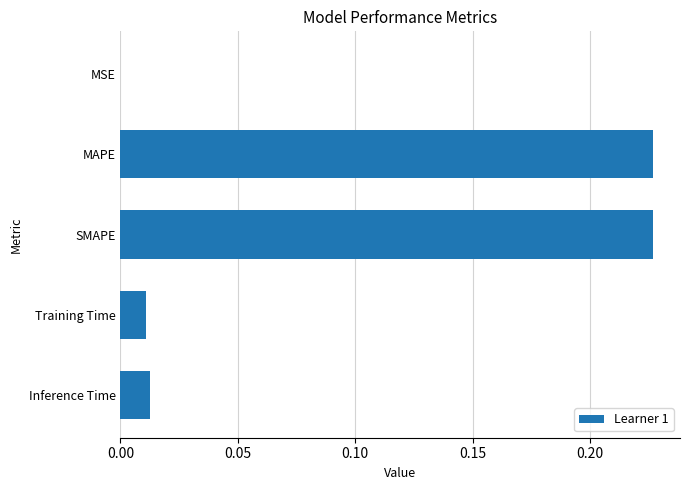

What is the sum of all values?

0.5